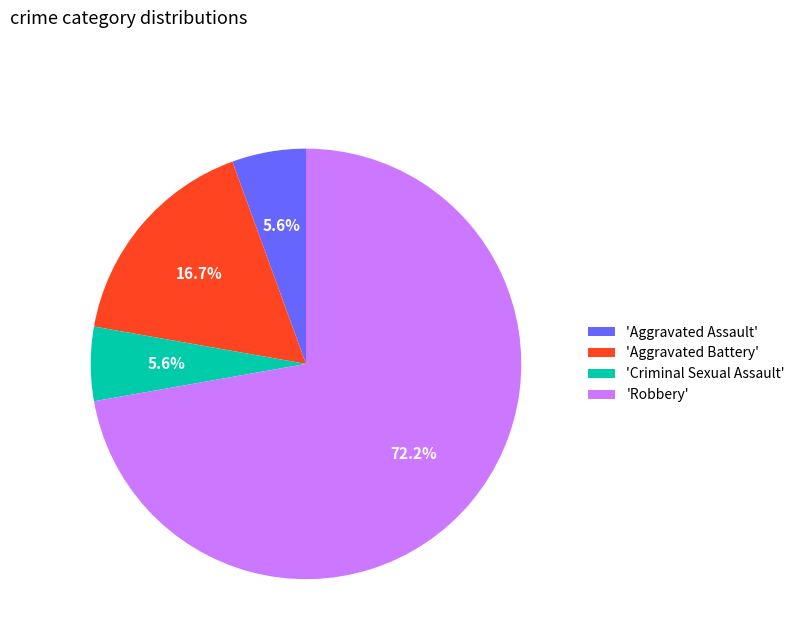

Which category accounts for the majority?

'Robbery'